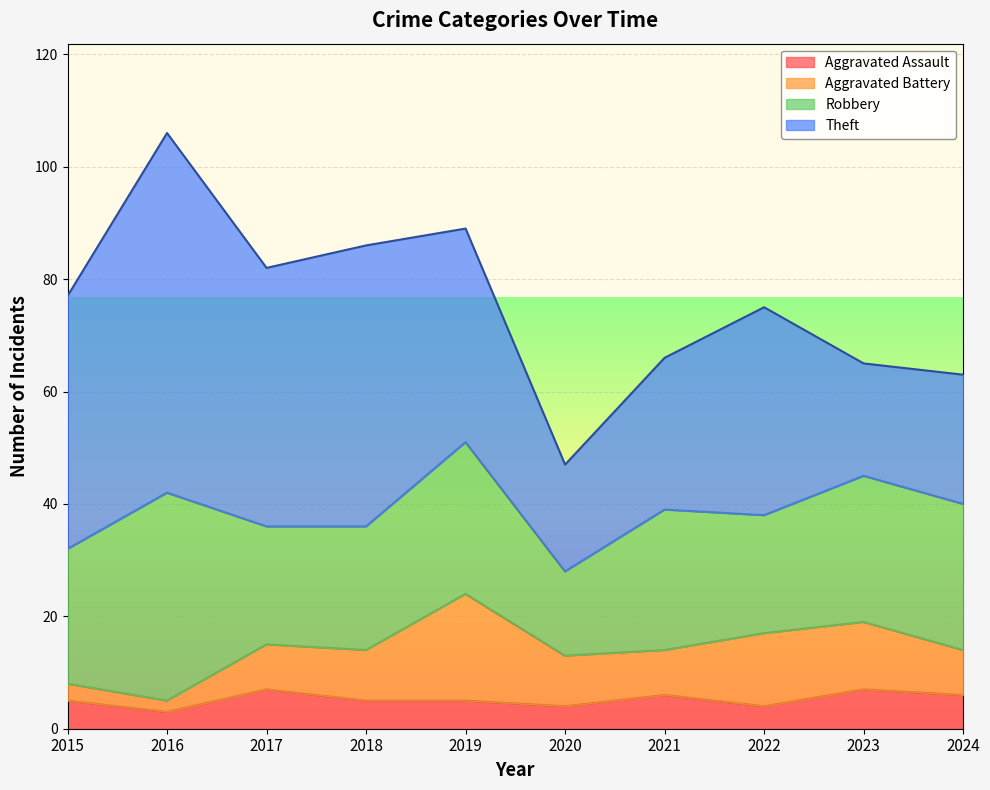

What is the maximum value shown in the chart?

64